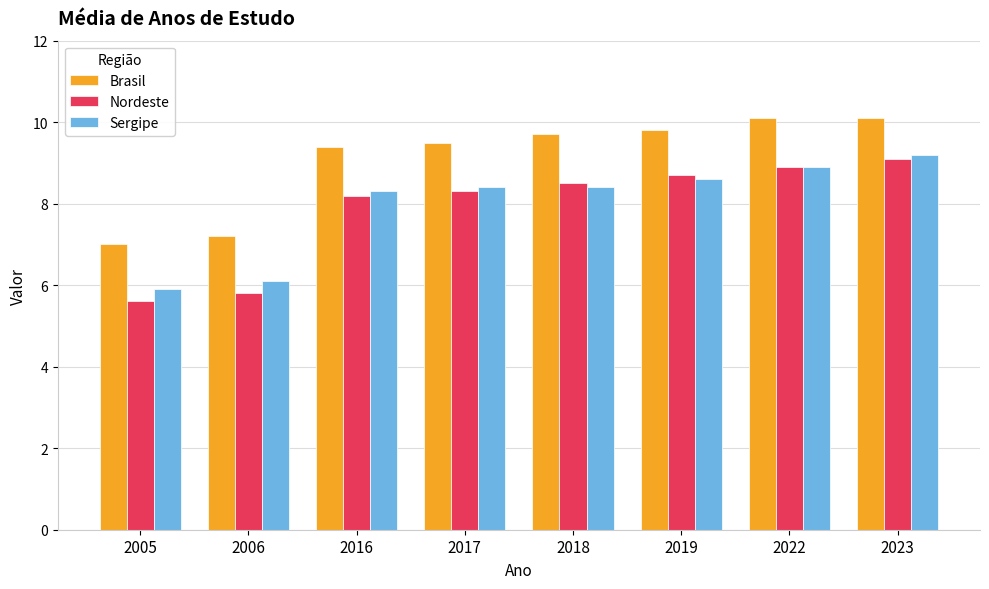

What is the average value of the Nordeste series?

7.9